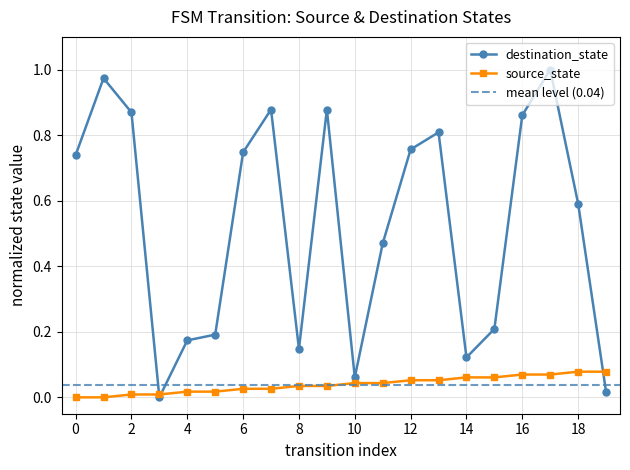

At which category is the sum across all series the highest?

17